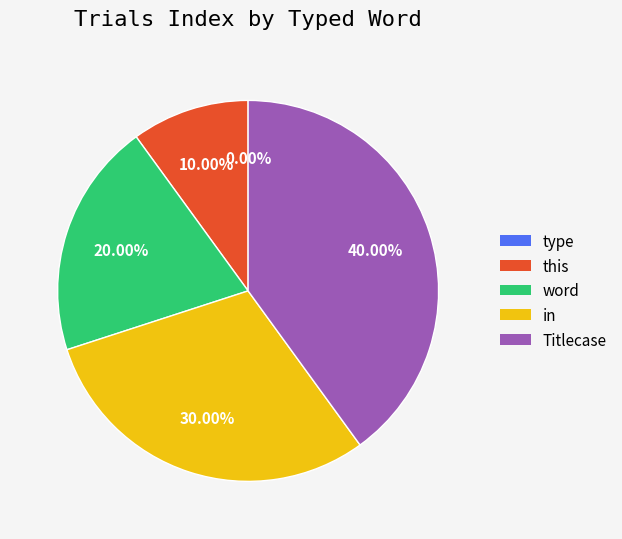

To the nearest percent, what percentage of the pie is Titlecase?

40%